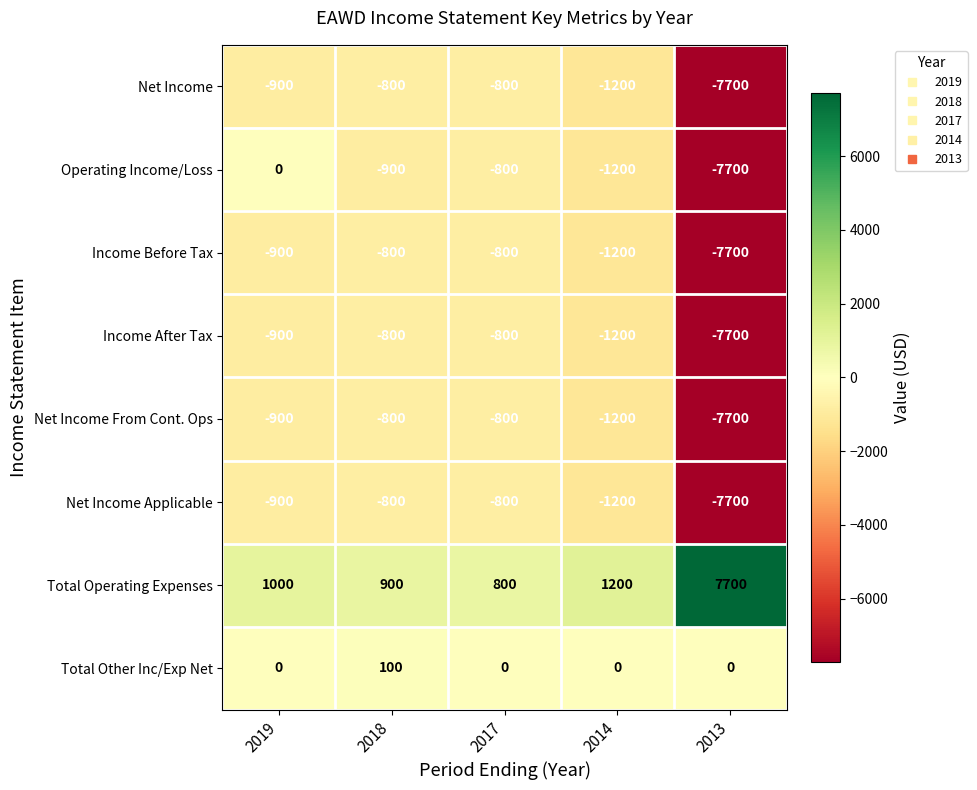

At how many categories does at least one series exceed 2053?

1